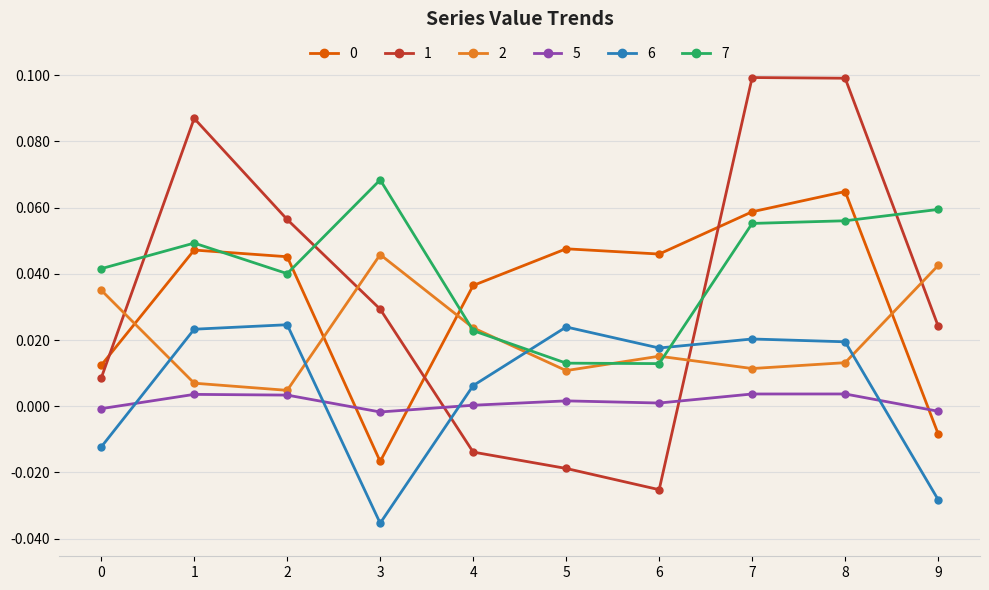

What is the total value across all series at 1?

0.2